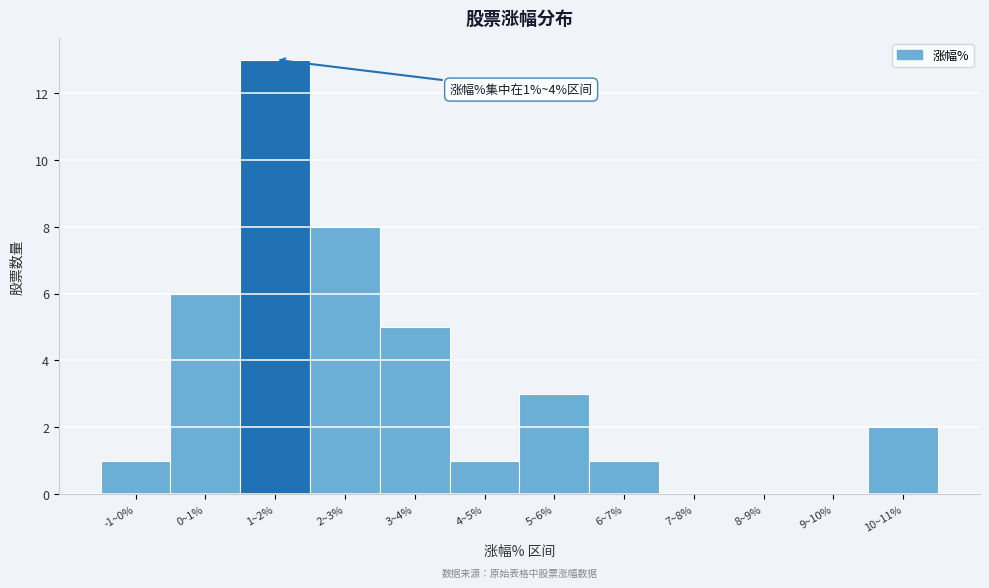

Reading right to left, list all the values displayed in this chart.

10~11%=2	9~10%=0	8~9%=0	7~8%=0	6~7%=1	5~6%=3	4~5%=1	3~4%=5	2~3%=8	1~2%=13	0~1%=6	-1~0%=1